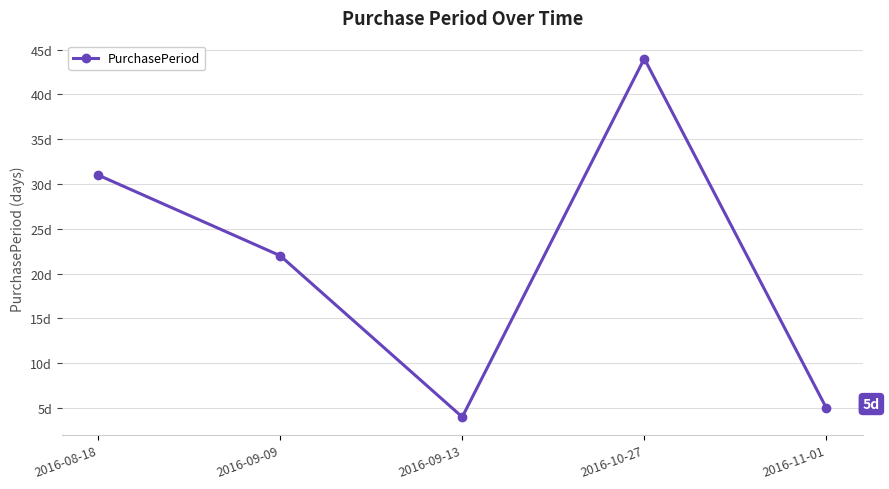

Is this an area chart (filled region under the line)?

No